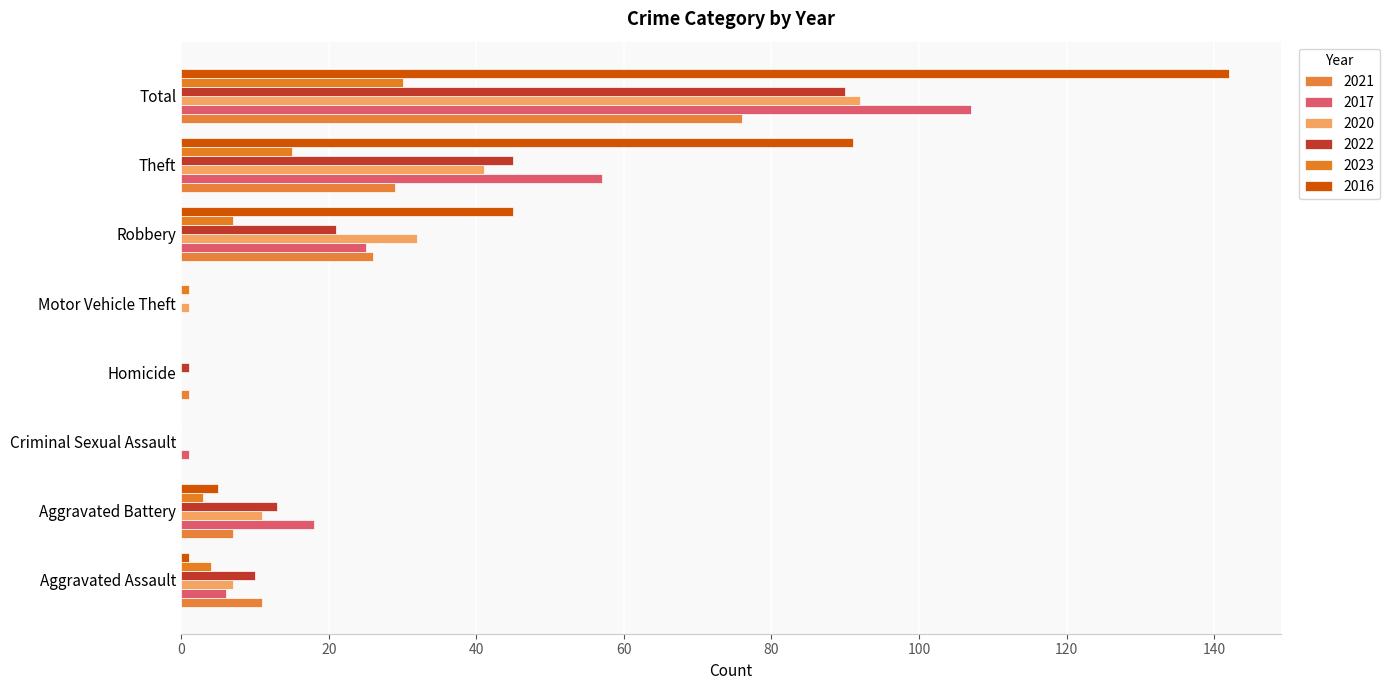

Count the number of categories in the chart.

8